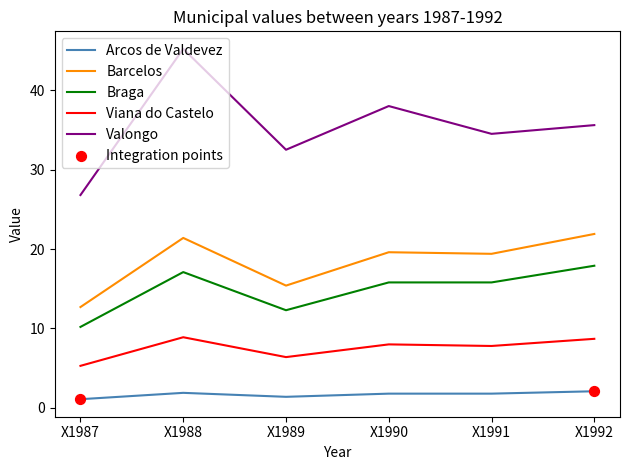

What is the total value across all series at X1988?

94.5